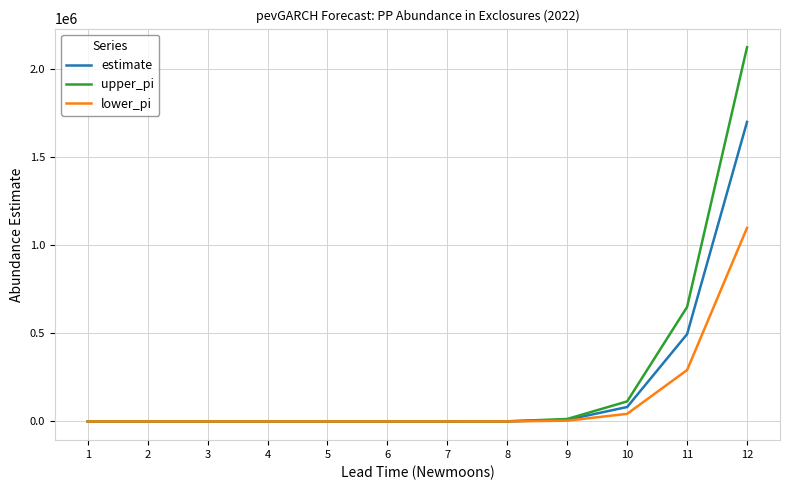

The value of upper_pi at 11 is 958940.7. True or false?

False